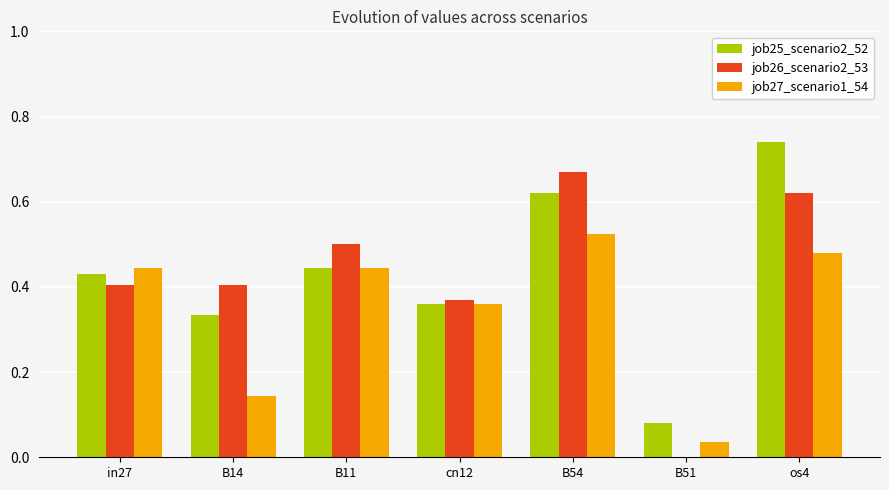

How many distinct data groups are displayed?

3